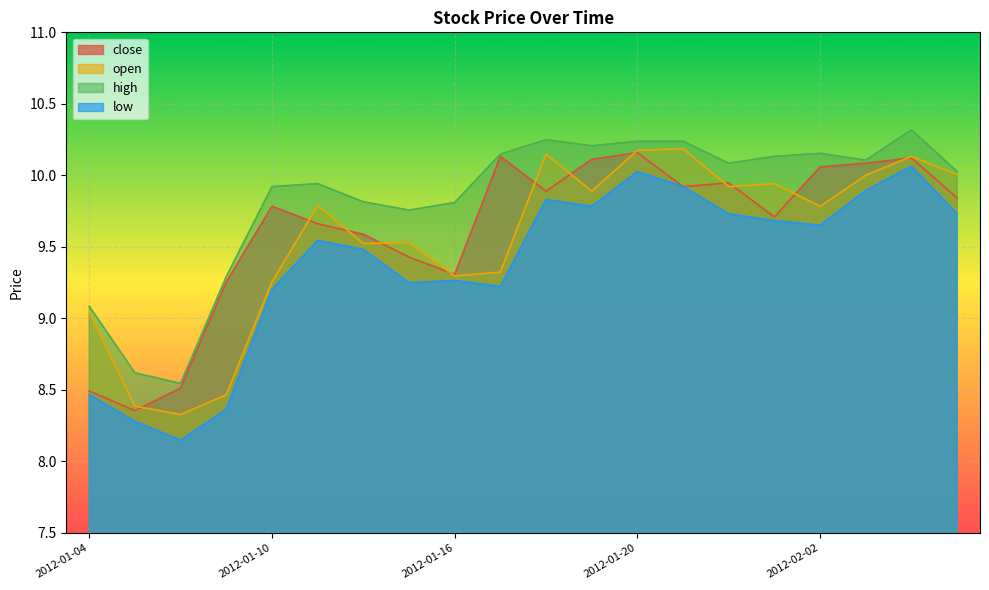

At which category does close reach its first local valley?

2012-01-05